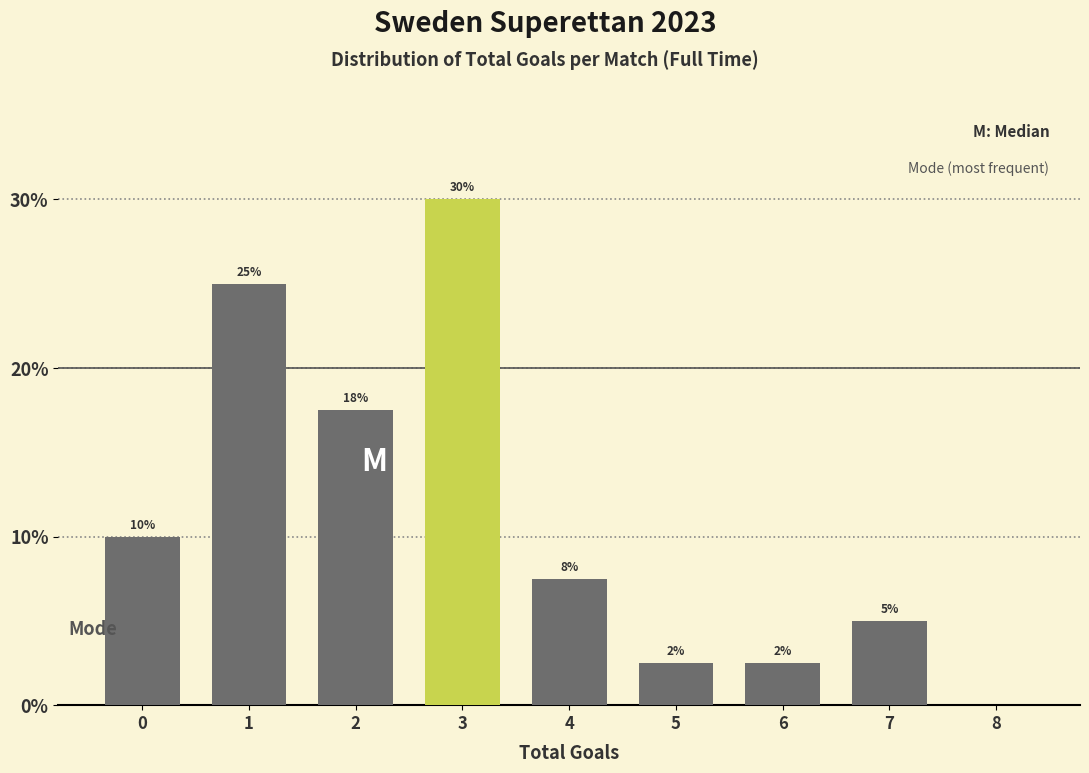

What is the change in value from 1 to 8?

-25.0